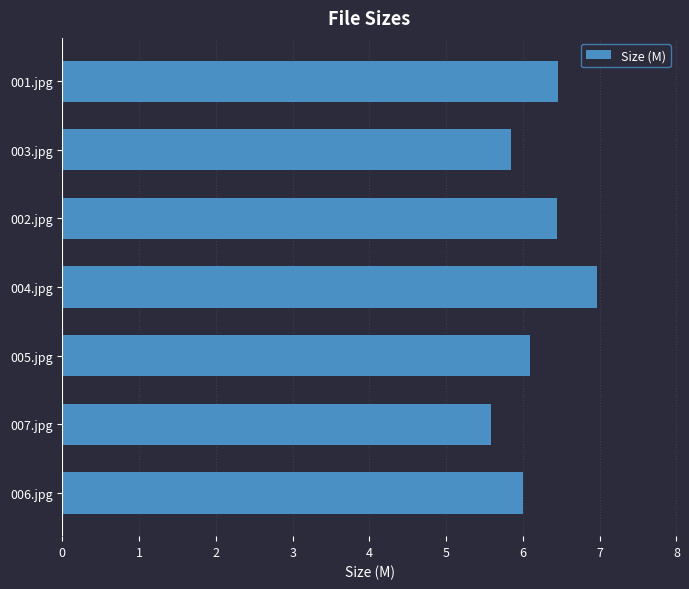

Which category has the lowest value across all series?

007.jpg